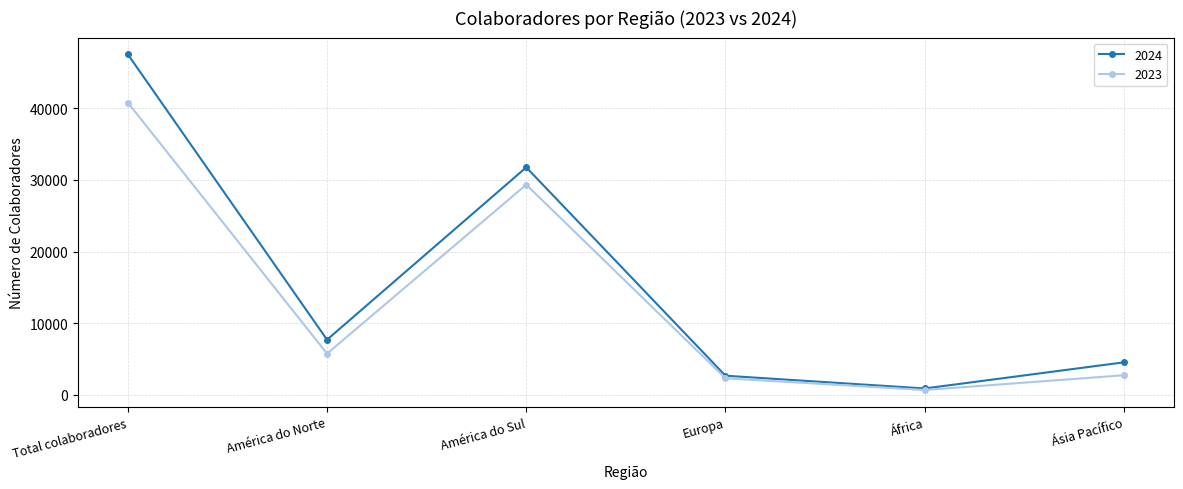

Is it true that 2023 equals 666 at África?

True